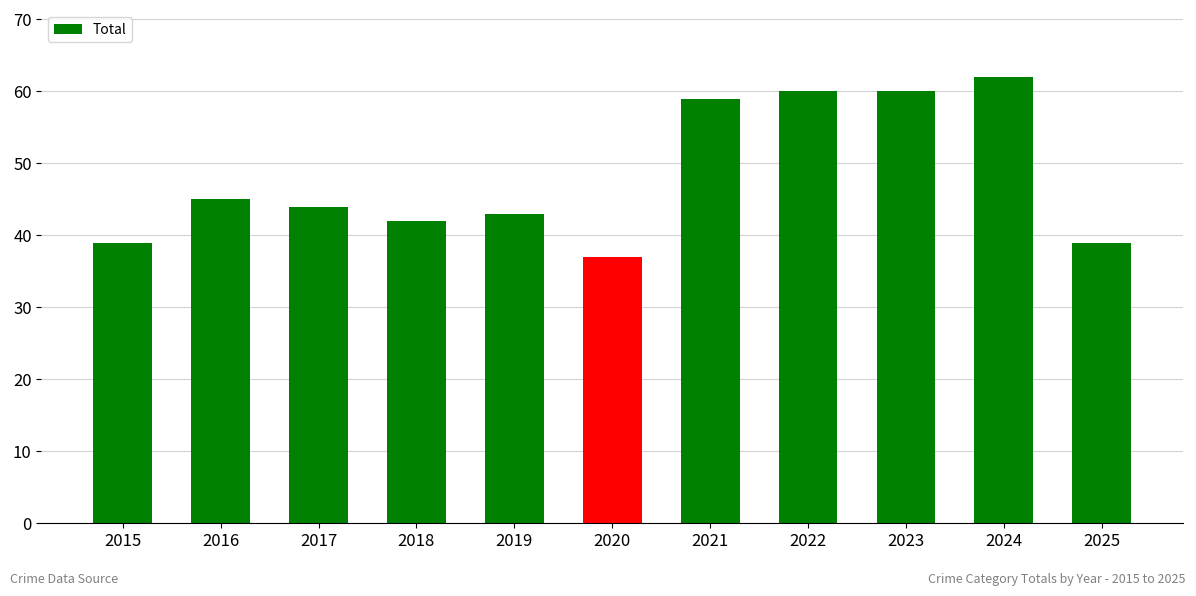

Which category has the highest value across all series?

2024